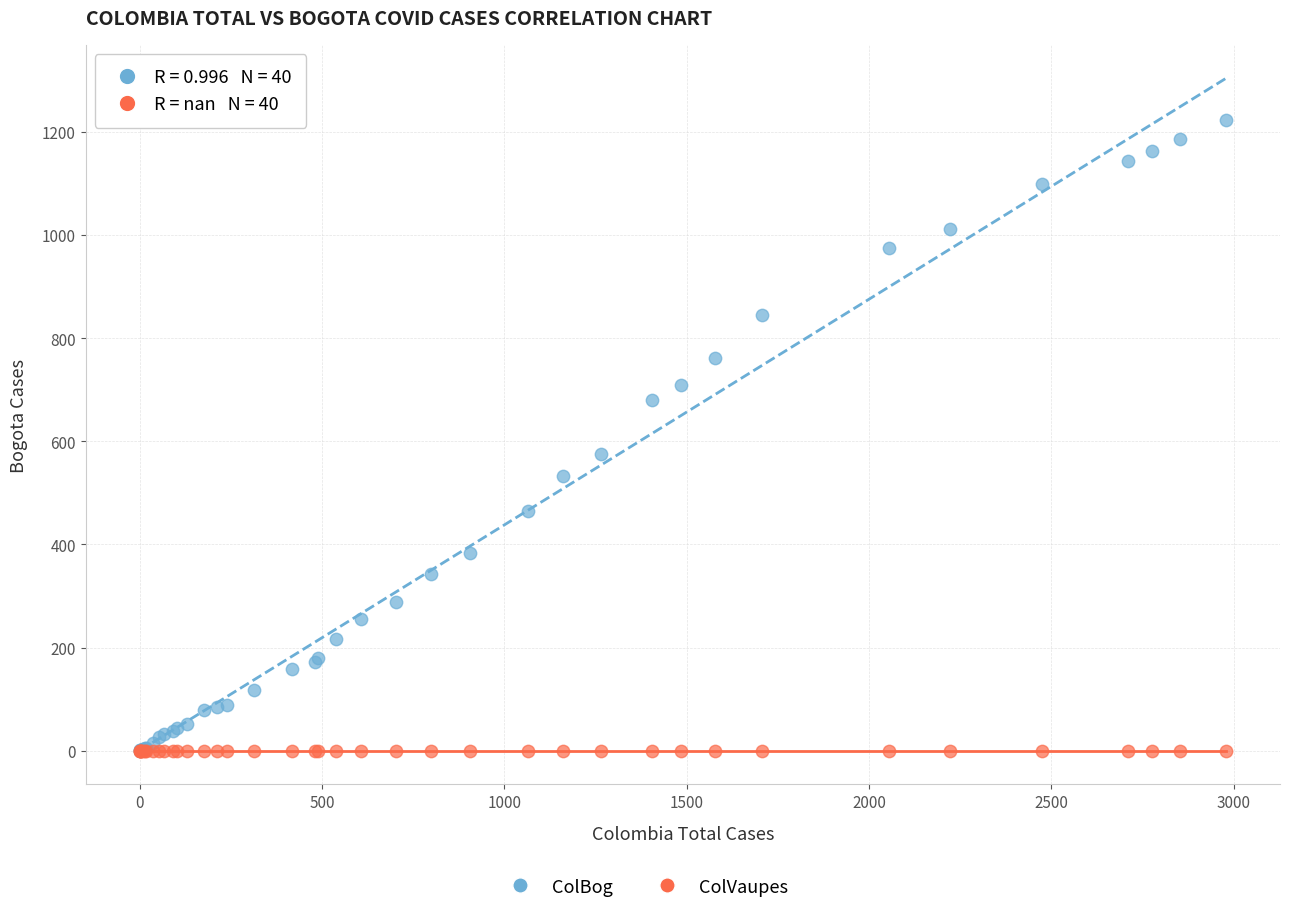

In the ColBog series, what Y value is closest to 611?

576